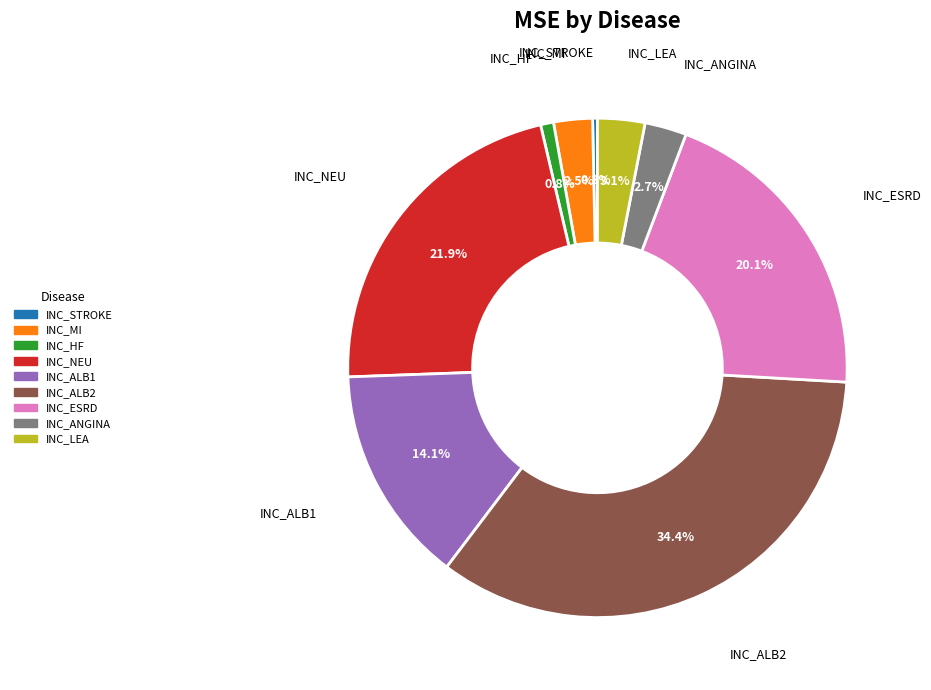

What percentage is the INC_HF slice, to the nearest percent?

1%